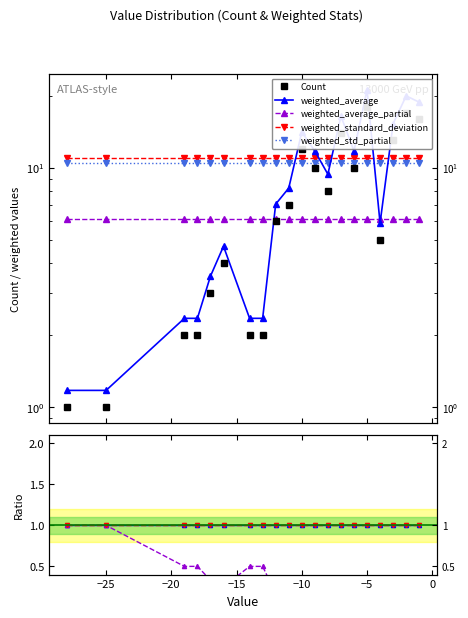

What is the minimum value shown in the chart?

0.1